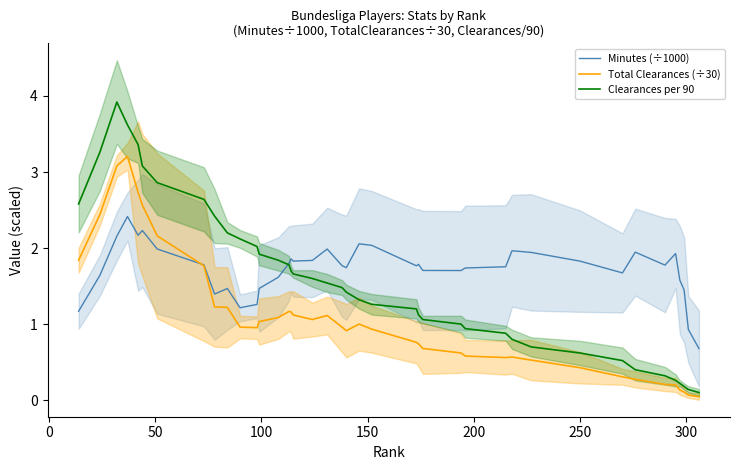

What is the average value of the Total Clearances (÷30) series?

1.1